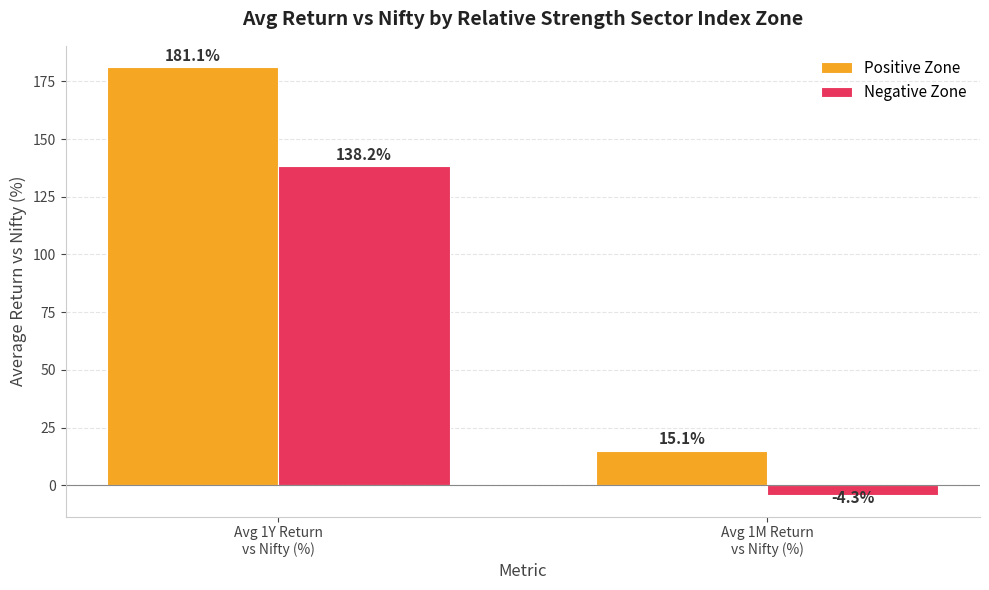

List the labels in order of Negative Zone value, smallest first.

Avg 1M Return
vs Nifty (%), Avg 1Y Return
vs Nifty (%)